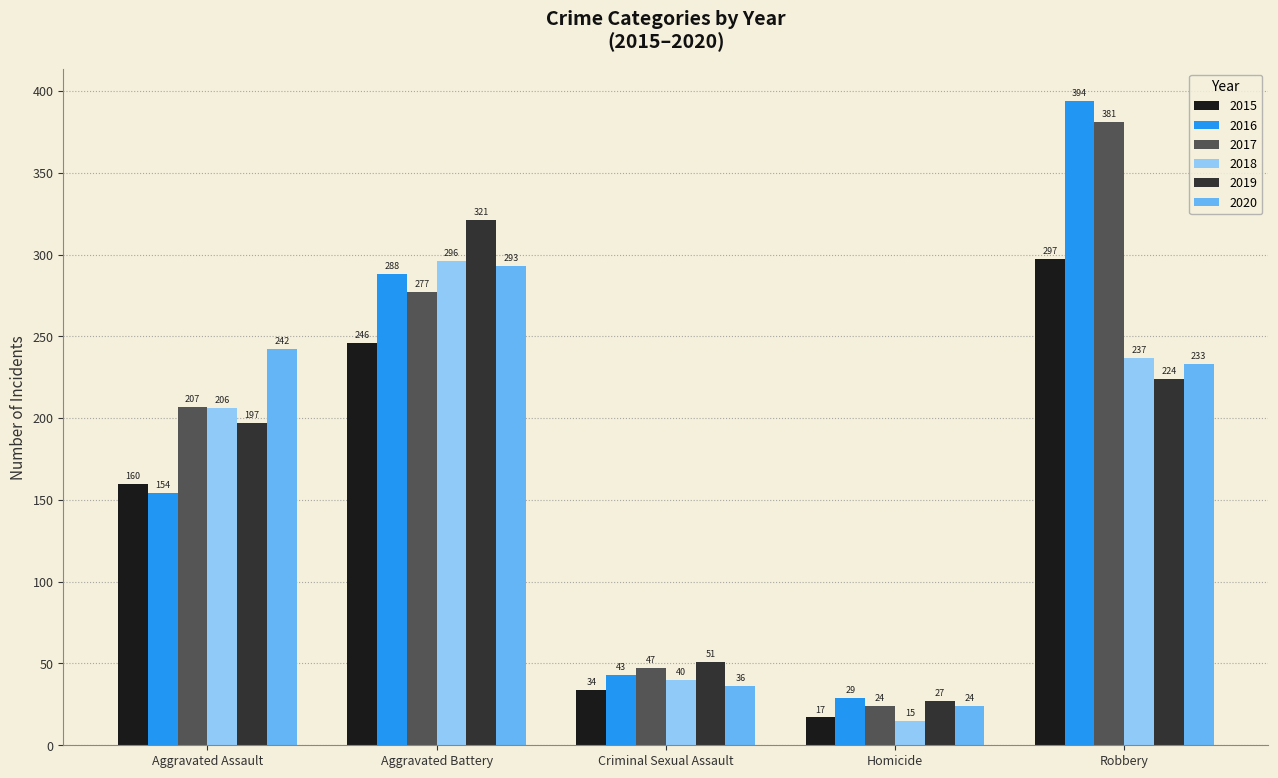

What is the difference between the highest and lowest values at Aggravated Assault?

88